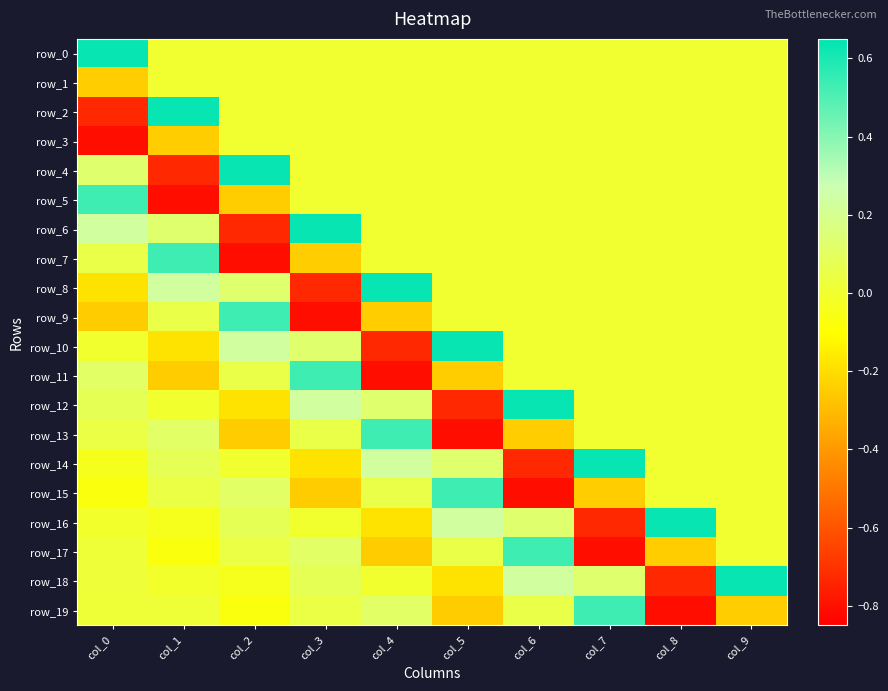

Reading left to right, what are all the values shown in this chart?

row_0: col_0=0.6	col_1=0.0	col_2=0.0	col_3=0.0	col_4=0.0	col_5=0.0	col_6=0.0	col_7=0.0	col_8=0.0	col_9=0.0
row_1: col_0=-0.2	col_1=0.0	col_2=0.0	col_3=0.0	col_4=0.0	col_5=0.0	col_6=0.0	col_7=0.0	col_8=0.0	col_9=0.0
row_2: col_0=-0.7	col_1=0.6	col_2=0.0	col_3=0.0	col_4=0.0	col_5=0.0	col_6=0.0	col_7=0.0	col_8=0.0	col_9=0.0
row_3: col_0=-0.8	col_1=-0.2	col_2=0.0	col_3=0.0	col_4=0.0	col_5=0.0	col_6=0.0	col_7=0.0	col_8=0.0	col_9=0.0
row_4: col_0=0.1	col_1=-0.7	col_2=0.6	col_3=0.0	col_4=0.0	col_5=0.0	col_6=0.0	col_7=0.0	col_8=0.0	col_9=0.0
row_5: col_0=0.5	col_1=-0.8	col_2=-0.2	col_3=0.0	col_4=0.0	col_5=0.0	col_6=0.0	col_7=0.0	col_8=0.0	col_9=0.0
row_6: col_0=0.2	col_1=0.1	col_2=-0.7	col_3=0.6	col_4=0.0	col_5=0.0	col_6=0.0	col_7=0.0	col_8=0.0	col_9=0.0
row_7: col_0=0.1	col_1=0.5	col_2=-0.8	col_3=-0.2	col_4=0.0	col_5=0.0	col_6=0.0	col_7=0.0	col_8=0.0	col_9=0.0
row_8: col_0=-0.2	col_1=0.2	col_2=0.1	col_3=-0.7	col_4=0.6	col_5=0.0	col_6=0.0	col_7=0.0	col_8=0.0	col_9=0.0
row_9: col_0=-0.2	col_1=0.1	col_2=0.5	col_3=-0.8	col_4=-0.2	col_5=0.0	col_6=0.0	col_7=0.0	col_8=0.0	col_9=0.0
row_10: col_0=-0.0	col_1=-0.2	col_2=0.2	col_3=0.1	col_4=-0.7	col_5=0.6	col_6=0.0	col_7=0.0	col_8=0.0	col_9=0.0
row_11: col_0=0.1	col_1=-0.2	col_2=0.1	col_3=0.5	col_4=-0.8	col_5=-0.2	col_6=0.0	col_7=0.0	col_8=0.0	col_9=0.0
row_12: col_0=0.1	col_1=-0.0	col_2=-0.2	col_3=0.2	col_4=0.1	col_5=-0.7	col_6=0.6	col_7=0.0	col_8=0.0	col_9=0.0
row_13: col_0=0.0	col_1=0.1	col_2=-0.2	col_3=0.1	col_4=0.5	col_5=-0.8	col_6=-0.2	col_7=0.0	col_8=0.0	col_9=0.0
row_14: col_0=-0.0	col_1=0.1	col_2=-0.0	col_3=-0.2	col_4=0.2	col_5=0.1	col_6=-0.7	col_7=0.6	col_8=0.0	col_9=0.0
row_15: col_0=-0.1	col_1=0.0	col_2=0.1	col_3=-0.2	col_4=0.1	col_5=0.5	col_6=-0.8	col_7=-0.2	col_8=0.0	col_9=0.0
row_16: col_0=-0.0	col_1=-0.0	col_2=0.1	col_3=-0.0	col_4=-0.2	col_5=0.2	col_6=0.1	col_7=-0.7	col_8=0.6	col_9=0.0
row_17: col_0=0.0	col_1=-0.1	col_2=0.0	col_3=0.1	col_4=-0.2	col_5=0.1	col_6=0.5	col_7=-0.8	col_8=-0.2	col_9=0.0
row_18: col_0=0.0	col_1=-0.0	col_2=-0.0	col_3=0.1	col_4=-0.0	col_5=-0.2	col_6=0.2	col_7=0.1	col_8=-0.7	col_9=0.6
row_19: col_0=0.0	col_1=0.0	col_2=-0.1	col_3=0.0	col_4=0.1	col_5=-0.2	col_6=0.1	col_7=0.5	col_8=-0.8	col_9=-0.2